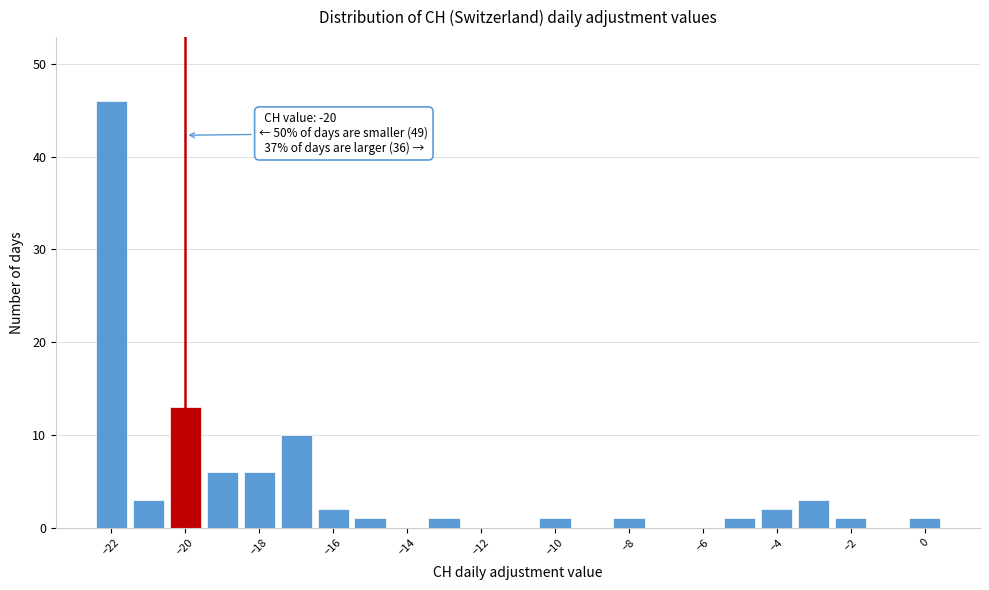

Which range on the x-axis has the tallest bar?

-22.5 to -21.5